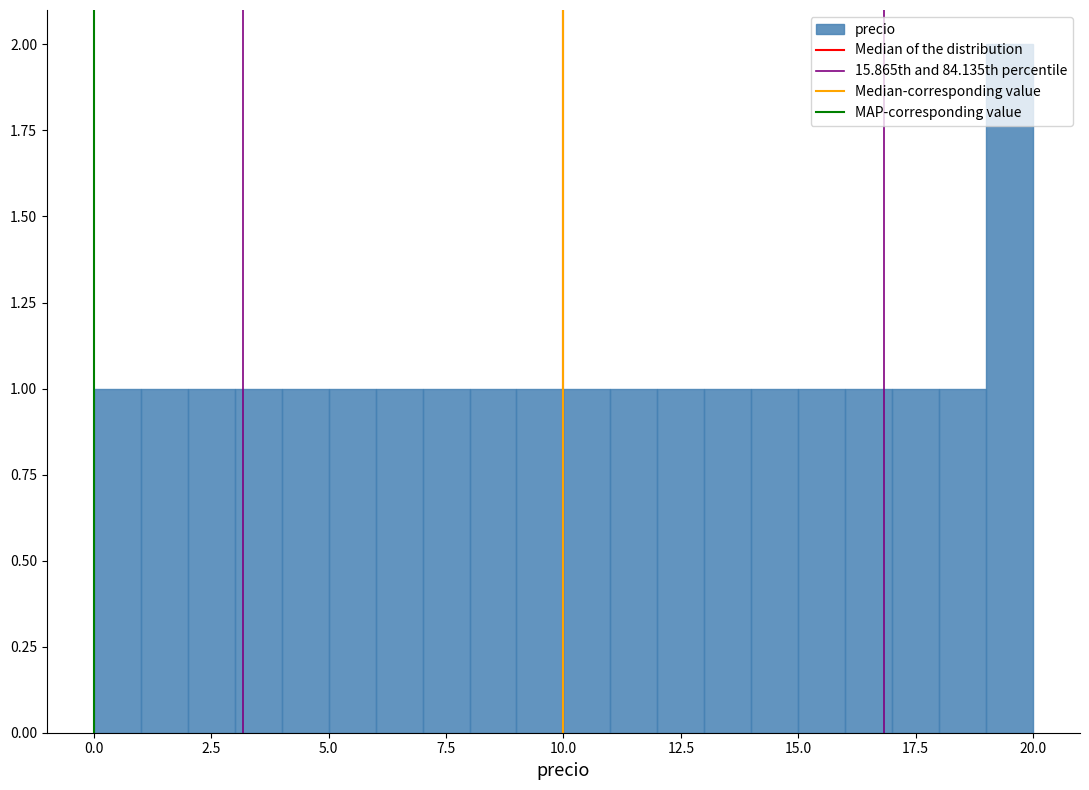

Around what value on the x-axis is the tallest bar? Give the approximate position of its centre, as read against the axis.

19.5